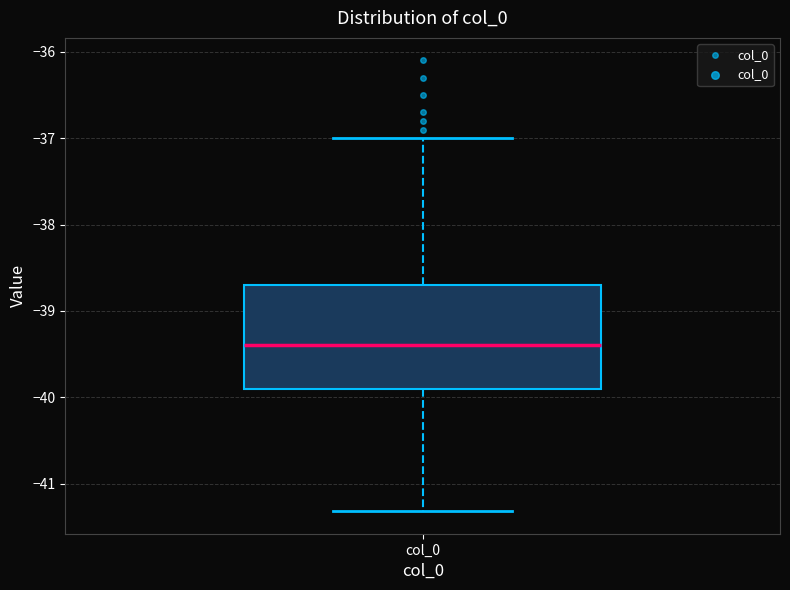

Read this box plot against the y-axis: the position of the median line, the range covered by the box, and the ends of both whiskers. The values are not printed on the chart, so give them approximately, as read against the axis.

median -39.4, box -39.9 to -38.7, whiskers -41.3 to -37.0